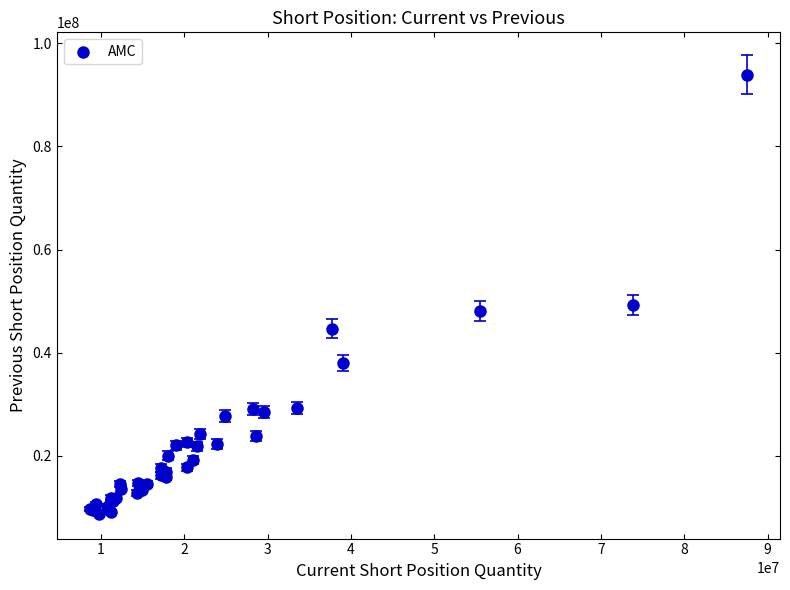

What Y value in the scatter plot is closest to 51345526?

49306459